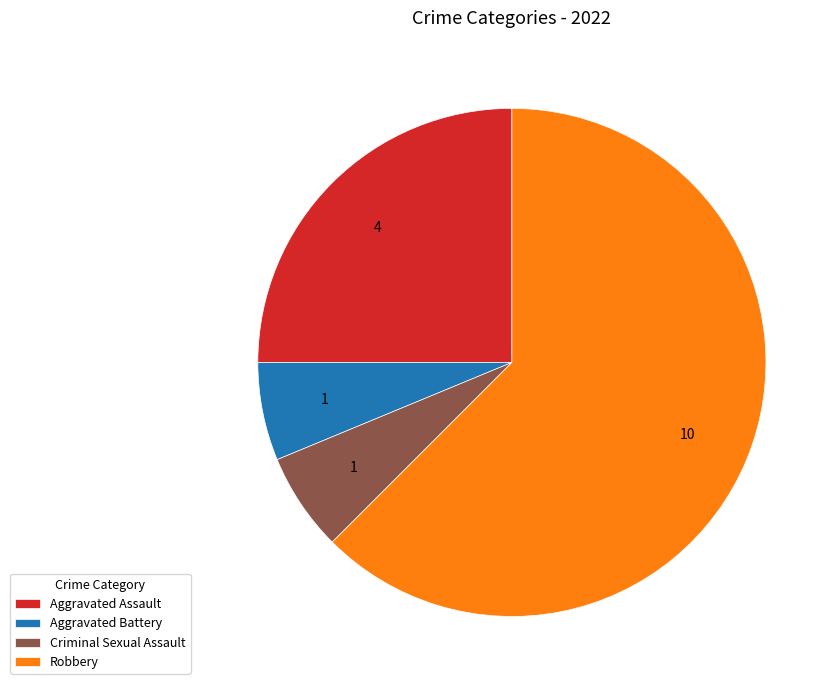

Between Aggravated Assault and Criminal Sexual Assault, which is larger?

Aggravated Assault